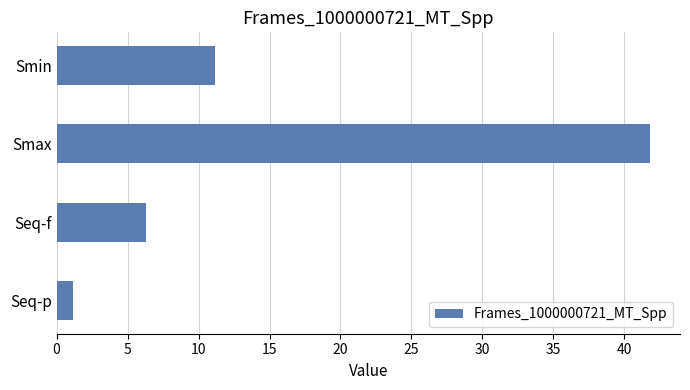

Which label corresponds to the largest value in the chart?

Smax